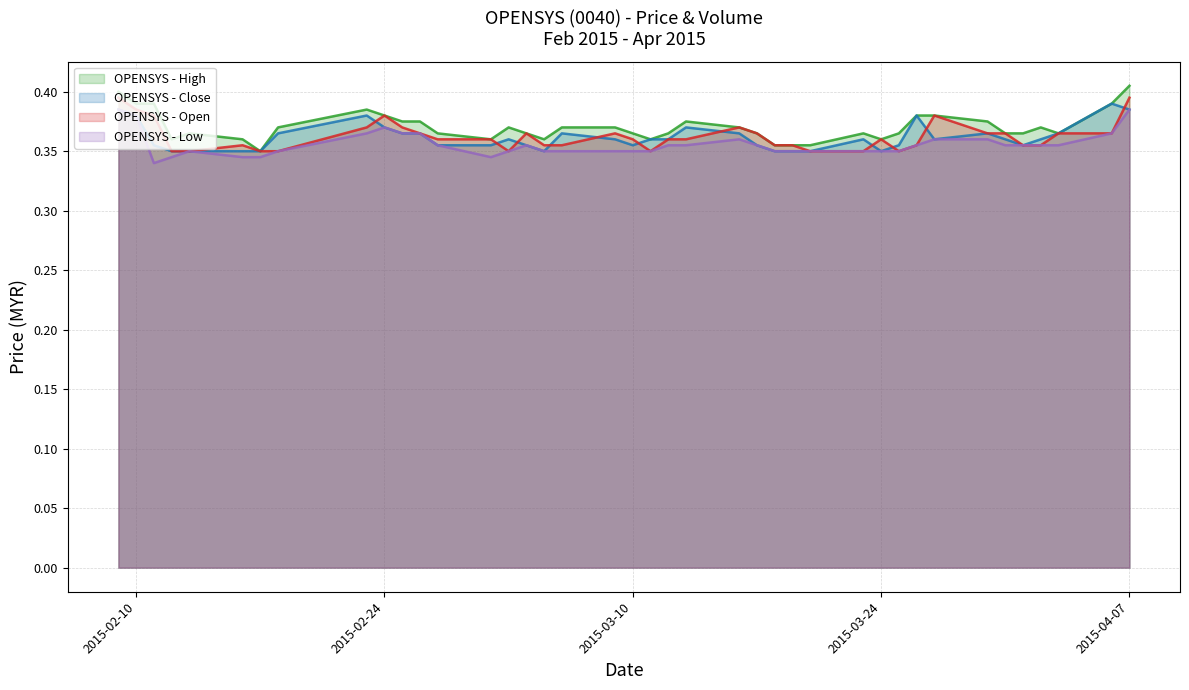

Rank the categories by low value from highest to lowest.

2015-02-09, 2015-04-07, 2015-02-10, 2015-02-24, 2015-02-23, 2015-02-25, 2015-02-26, 2015-04-06, 2015-03-16, 2015-03-27, 2015-03-30, 2015-02-27, 2015-03-04, 2015-03-12, 2015-03-13, 2015-03-17, 2015-03-26, 2015-03-31, 2015-04-01, 2015-04-02, 2015-04-03, 2015-02-13, 2015-02-18, 2015-03-03, 2015-03-05, 2015-03-06, 2015-03-09, 2015-03-10, 2015-03-11, 2015-03-18, 2015-03-19, 2015-03-20, 2015-03-23, 2015-03-24, 2015-03-25, 2015-02-12, 2015-02-16, 2015-02-17, 2015-03-02, 2015-02-11